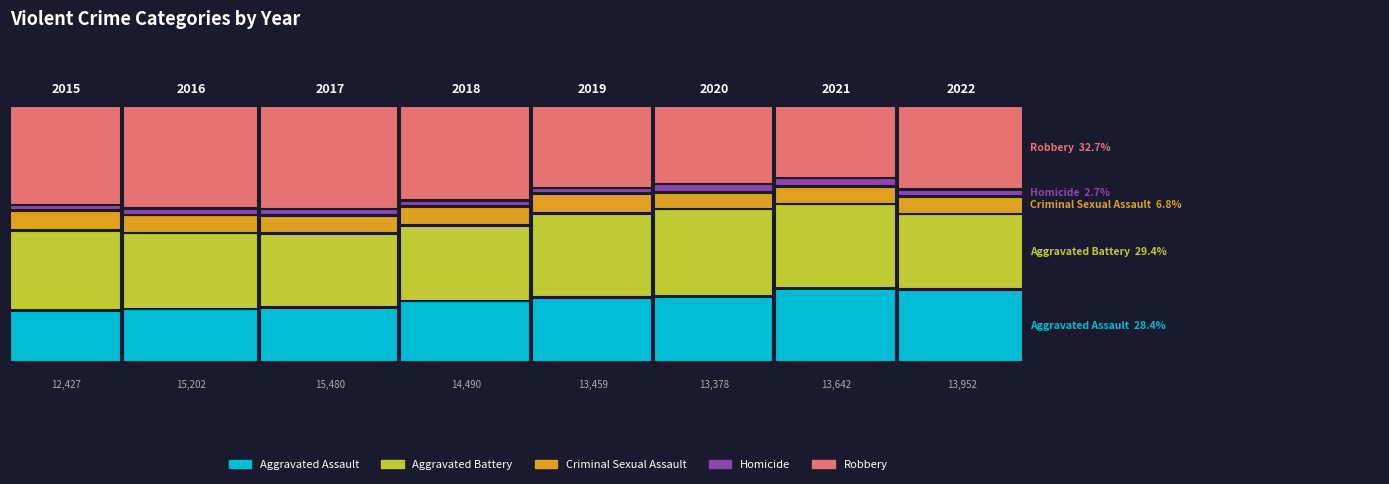

At how many categories does at least one series exceed 5921?

2